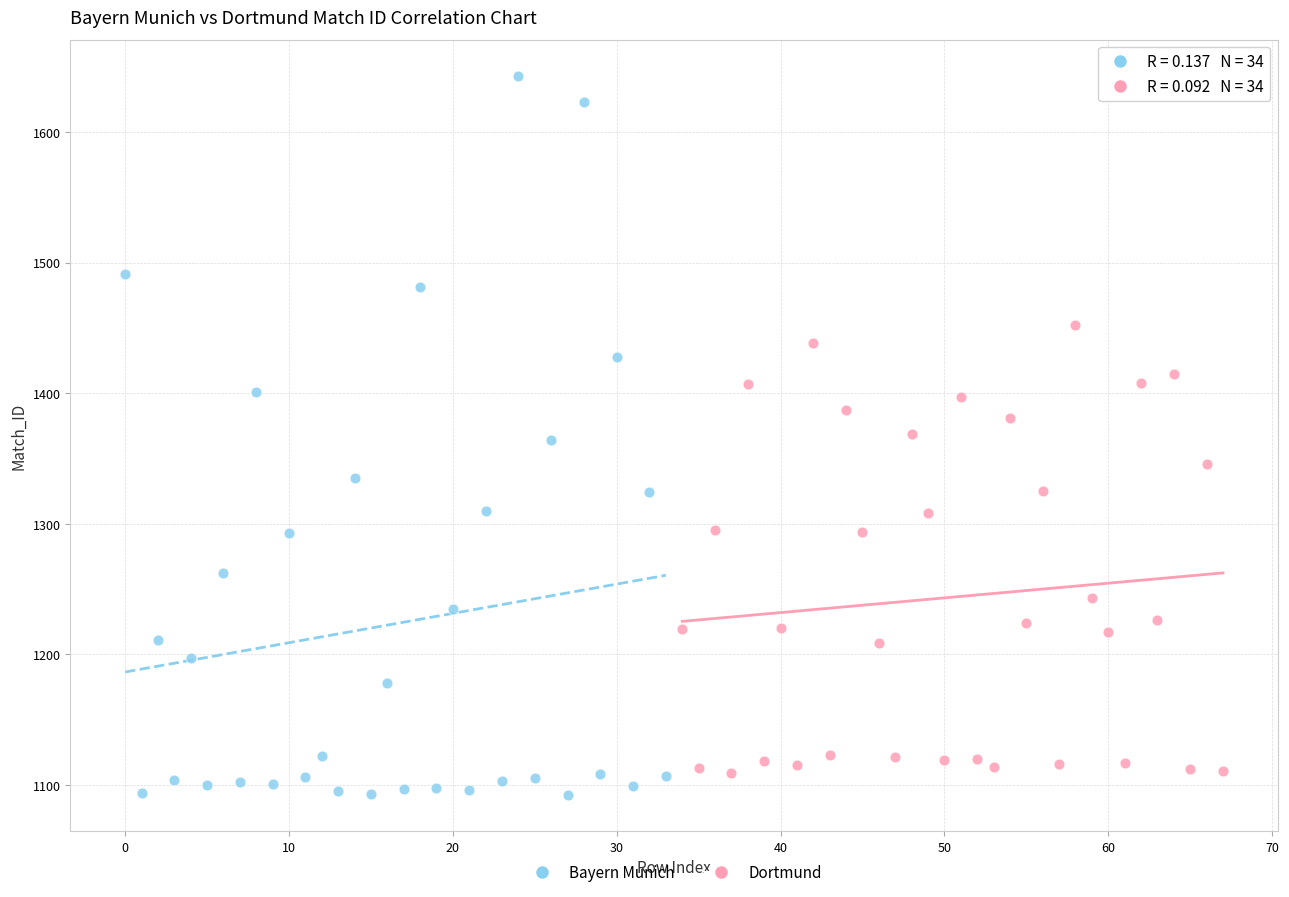

What are all the series names shown in the legend?

Bayern Munich, Dortmund